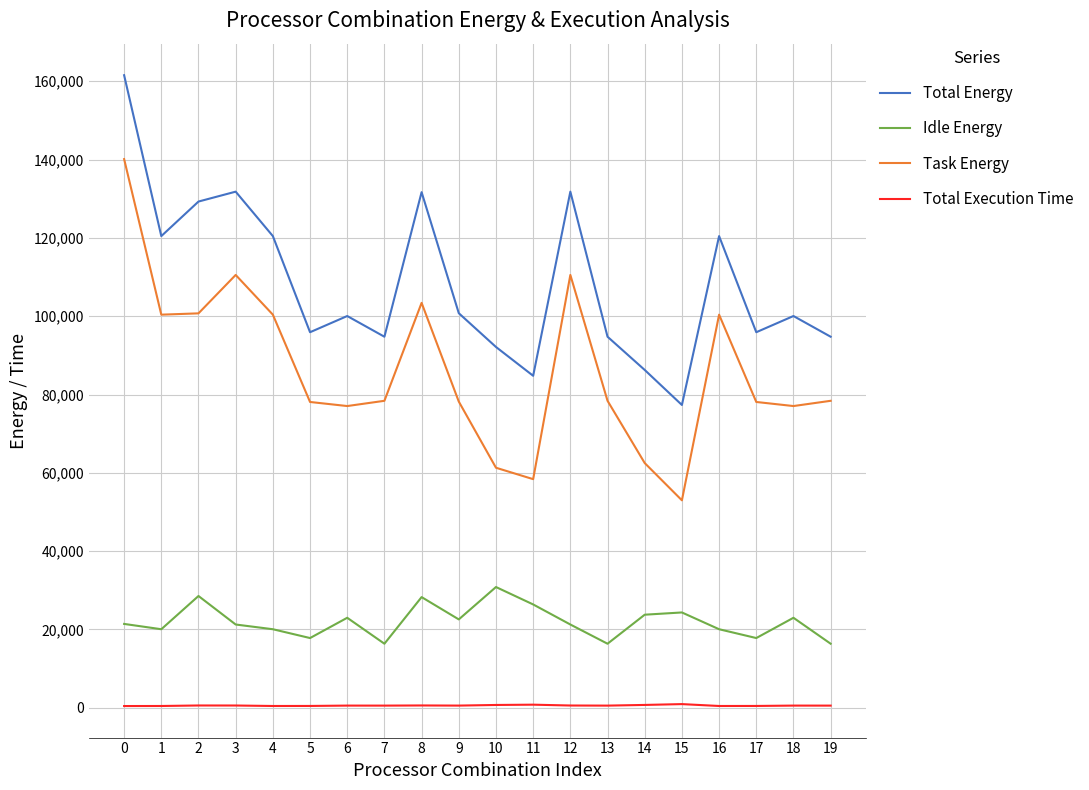

Rank the series by their average value, from lowest to highest.

Total Execution Time, Idle Energy, Task Energy, Total Energy